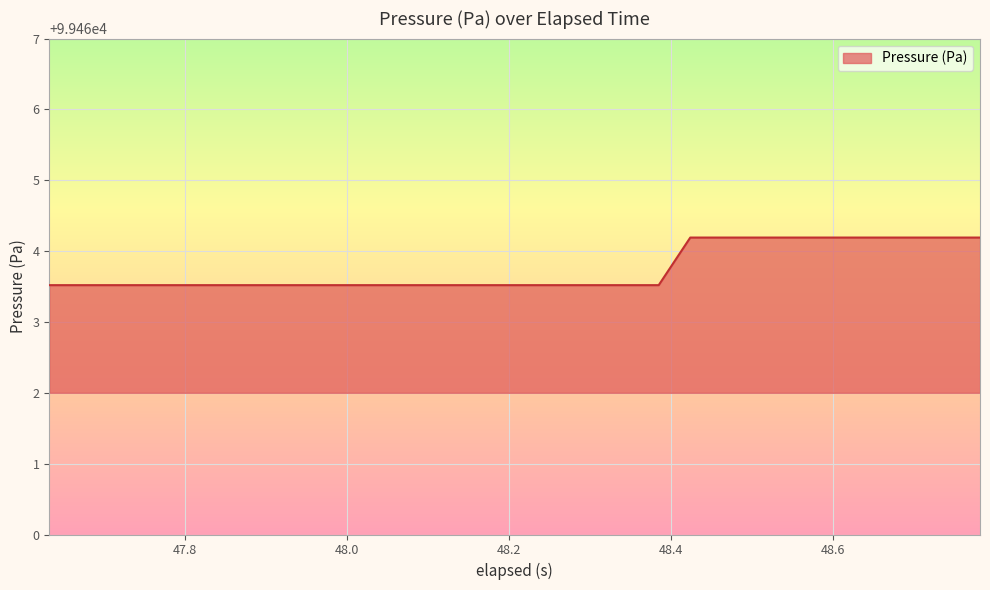

What is the difference between the maximum and minimum values?

0.7